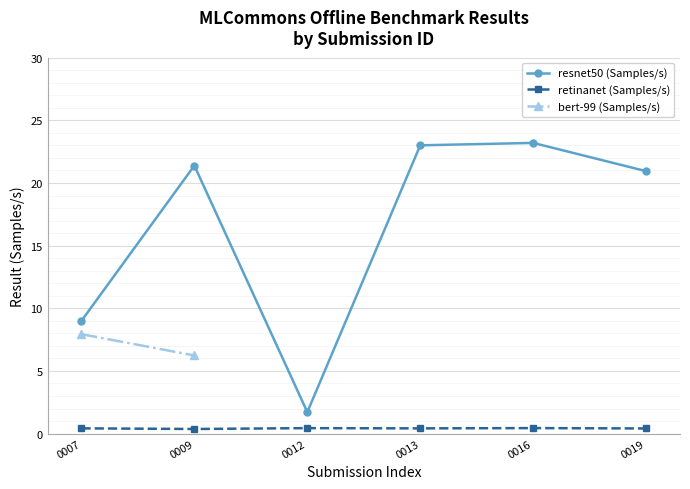

Which series changed the most between 0012 and 0019?

resnet50